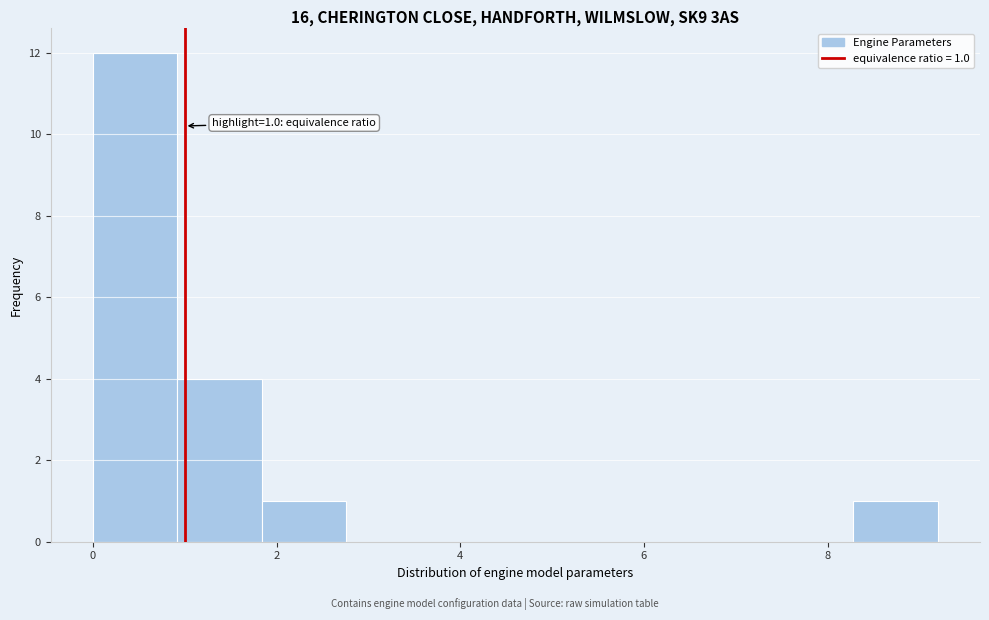

Over which range of the x-axis is the bar tallest?

0.0 to 1.0